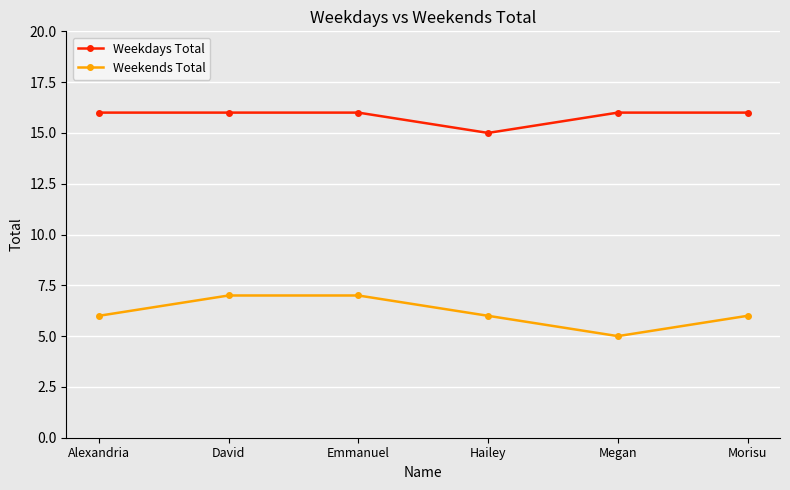

Does the chart have visible grid lines?

Yes